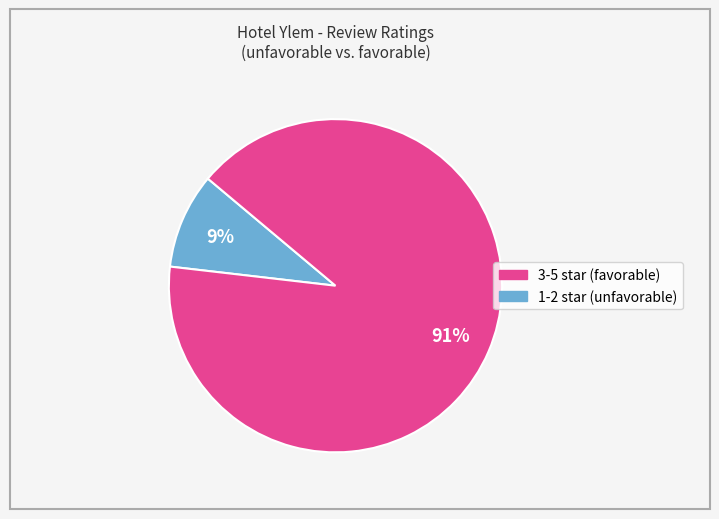

To the nearest percent, what is the average slice percentage?

50%